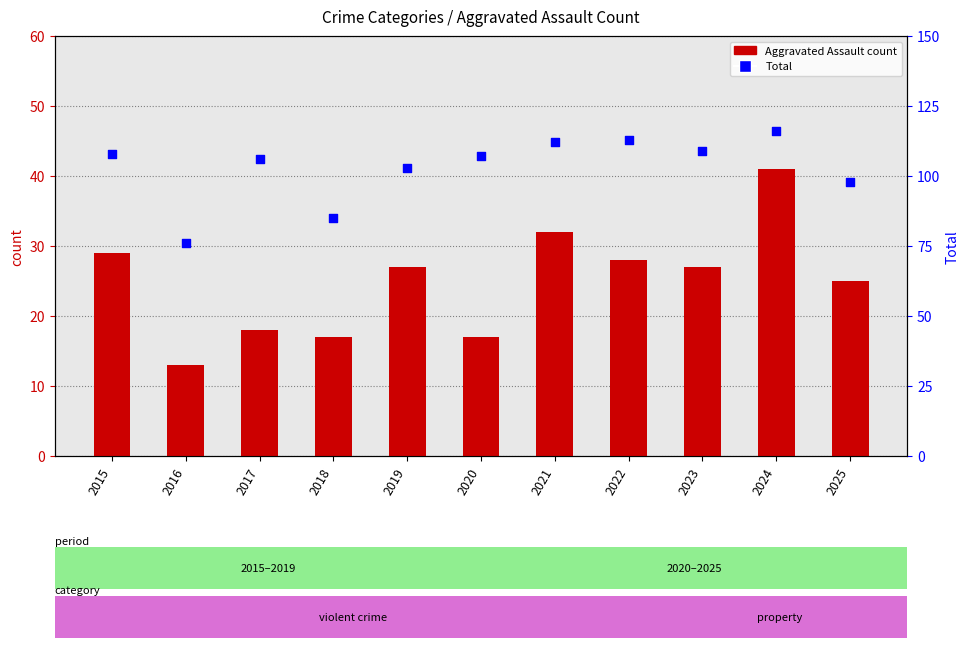

Which series reaches the minimum Y coordinate?

Aggravated Assault